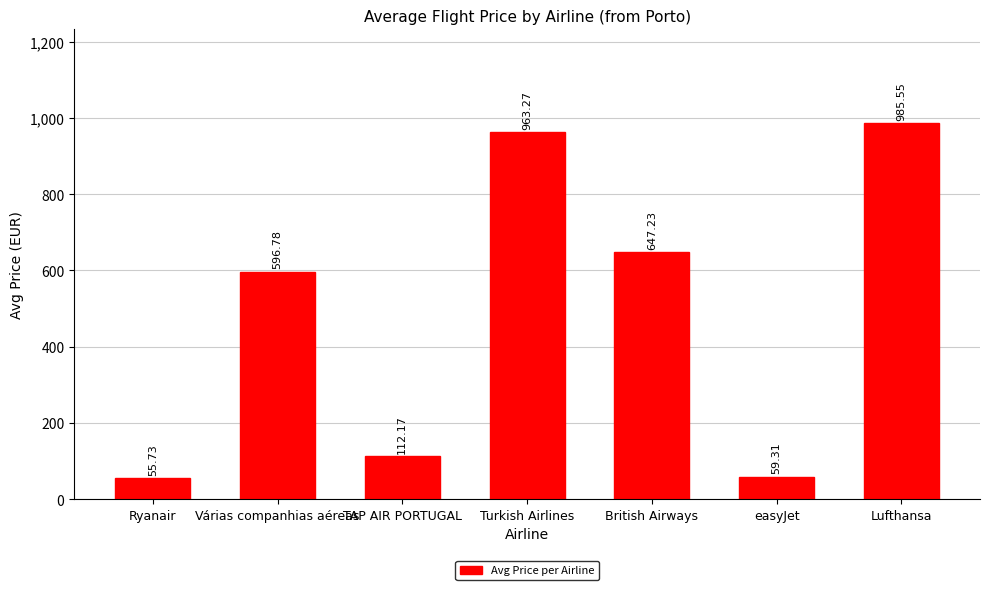

At which category does the chart reach its minimum across all series?

Ryanair